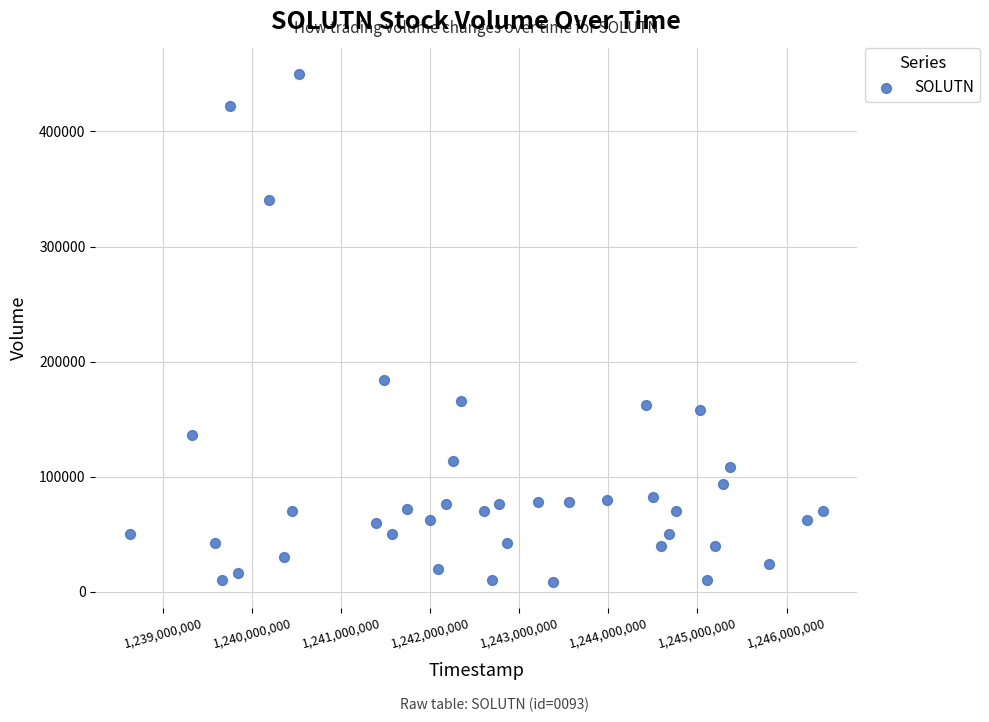

What Y value in the scatter plot is closest to 229100?

184000